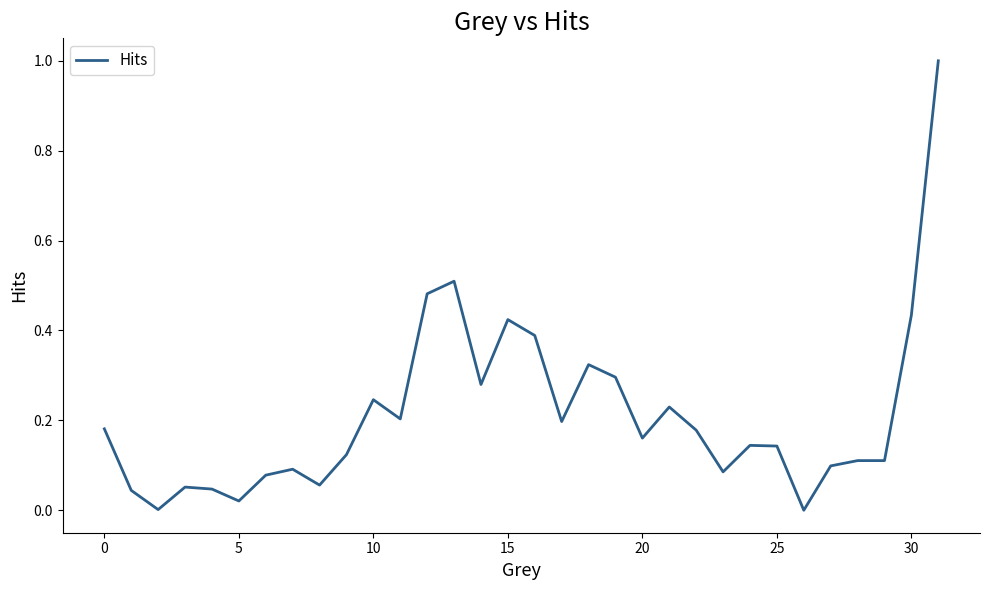

What is the difference between the maximum and minimum values?

1.0